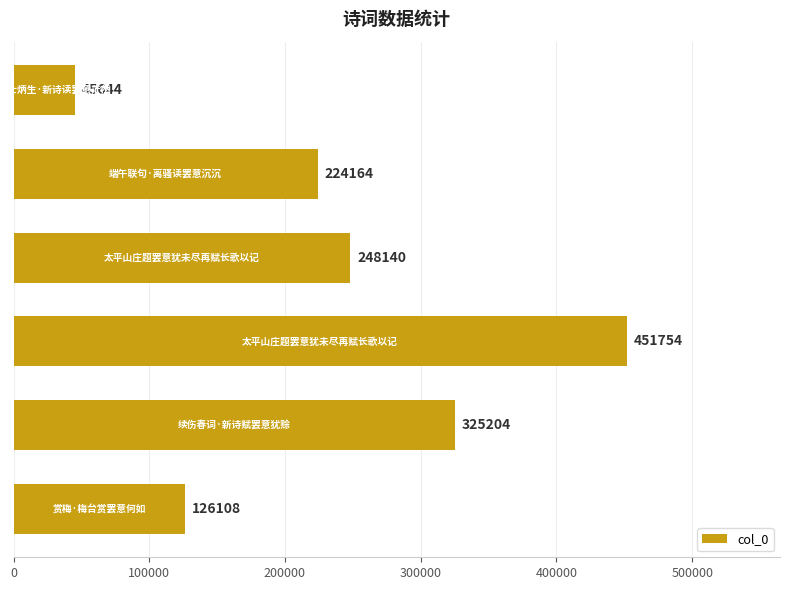

How many values are between 126108 and 325204?

4